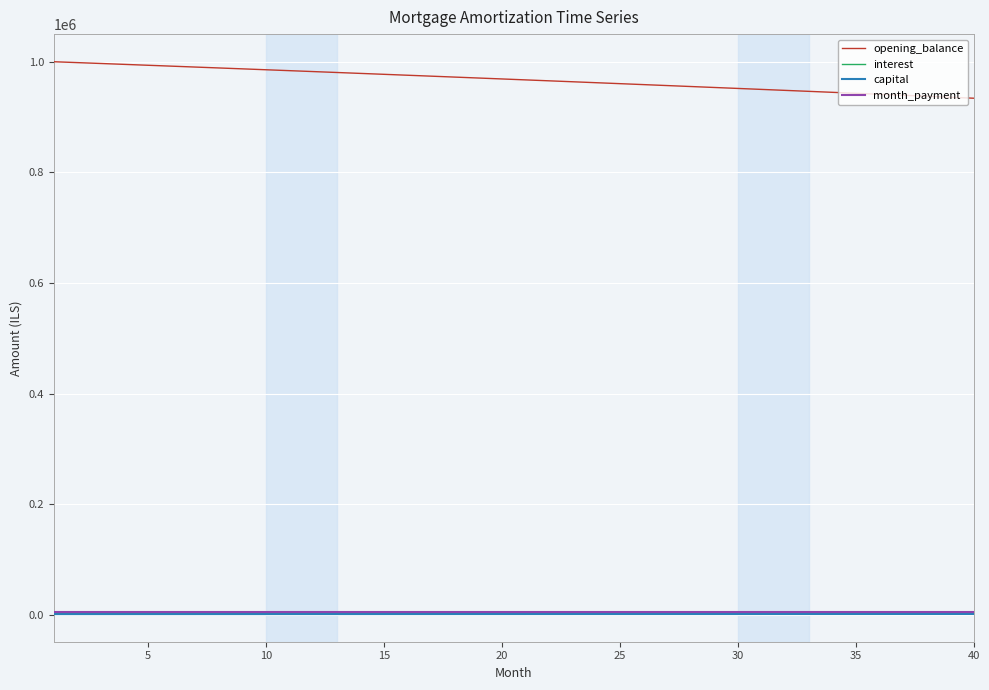

True or false: capital and opening_balance cross at least once.

False